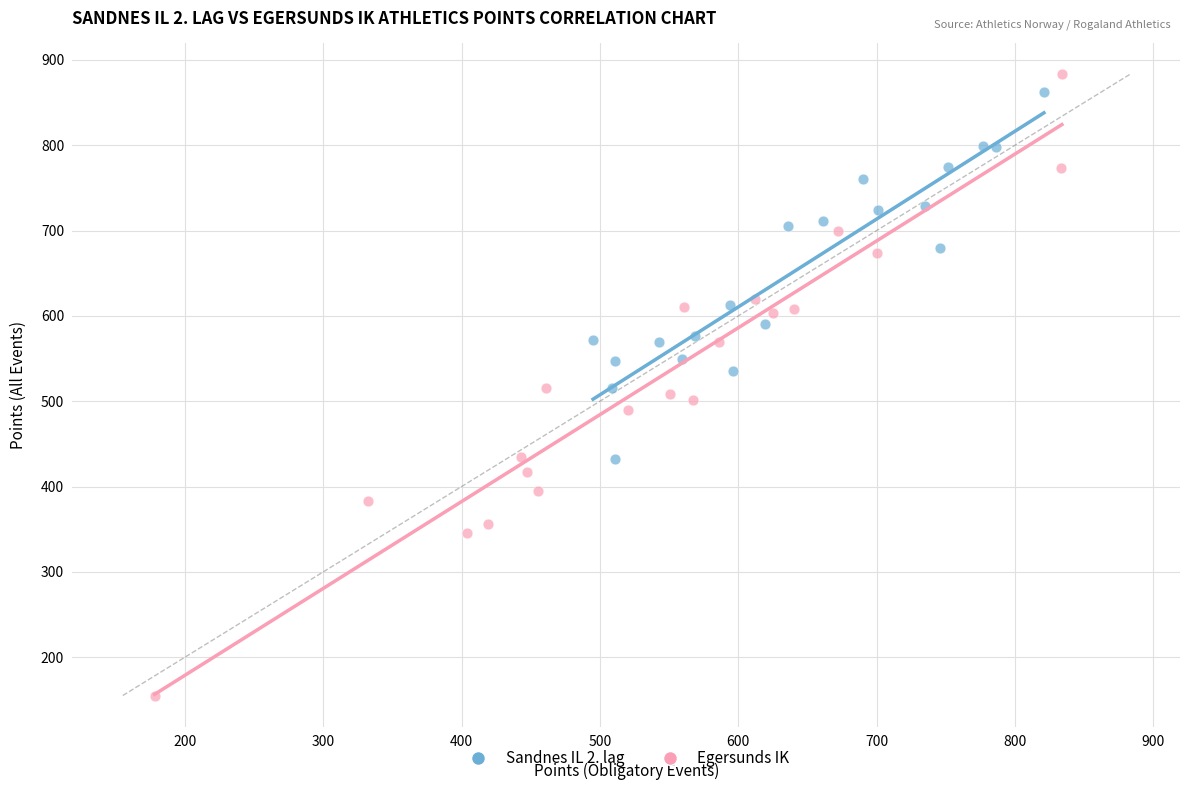

Which series has the largest Y range (max minus min)?

Egersunds IK